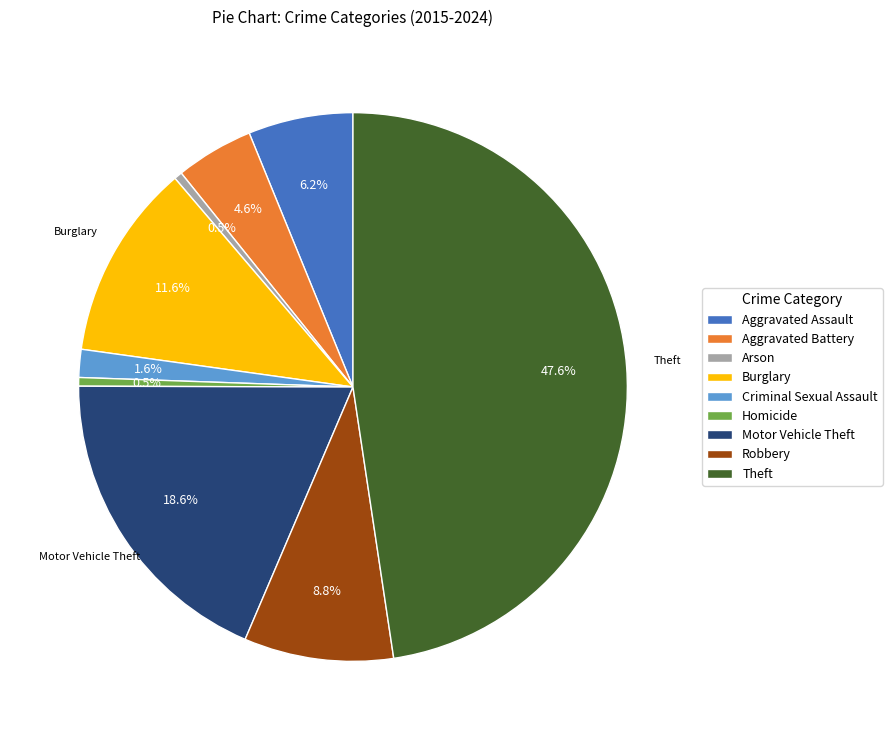

Is there a majority slice in this chart?

No